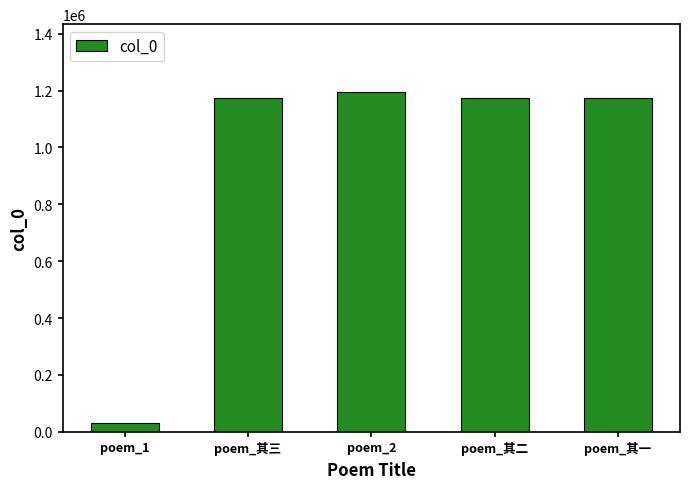

Are the bars grouped side by side (vs. stacked)?

No